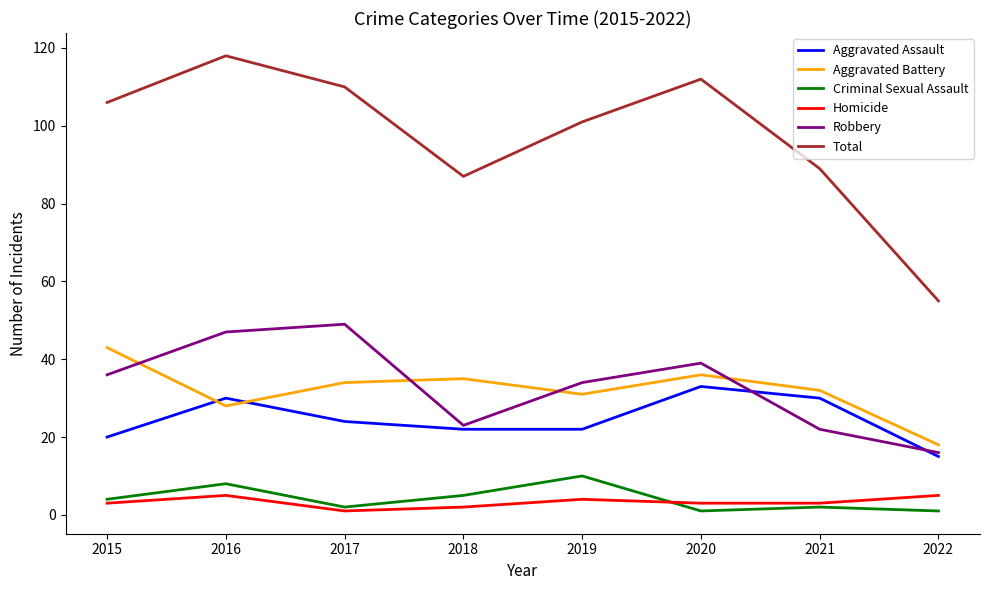

Which series changed the most between 2016 and 2022?

Total